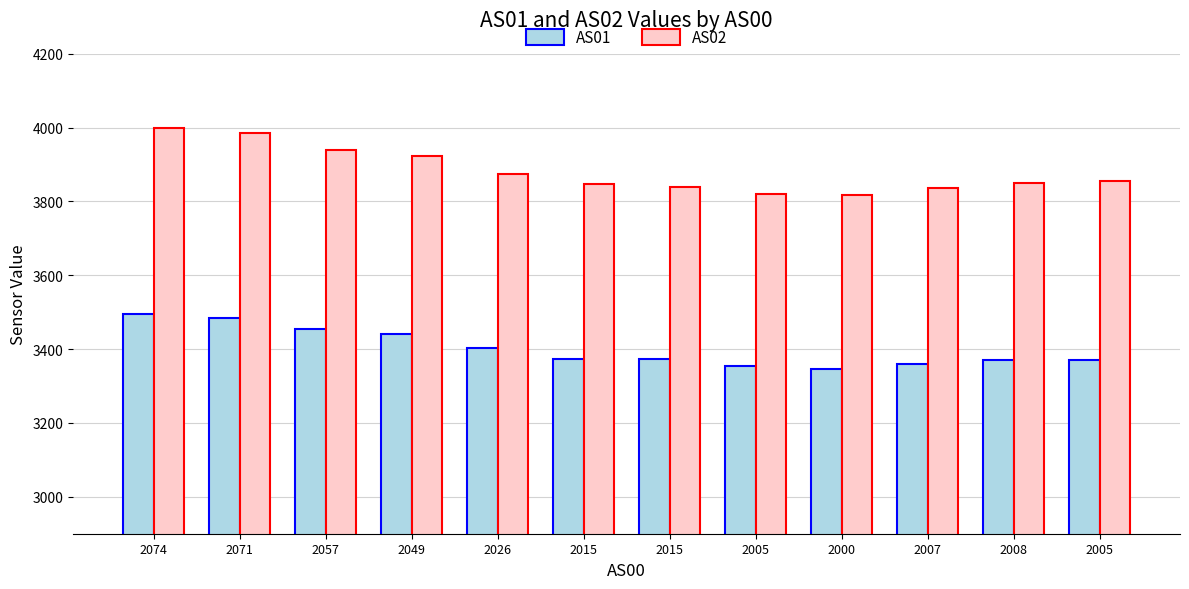

What is the label of the 5th bar from the left?

2026